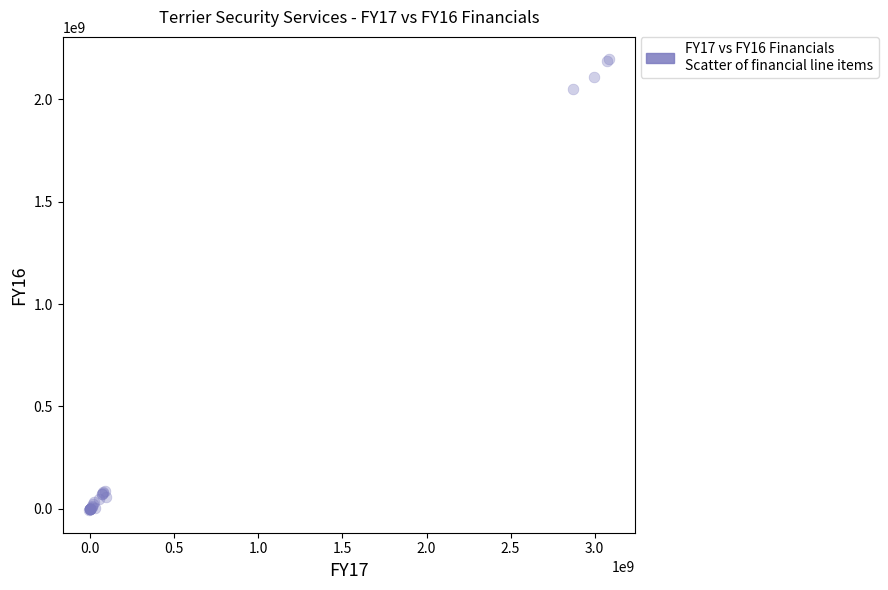

What Y value in the scatter plot is closest to 1094020193?

2052760433.0